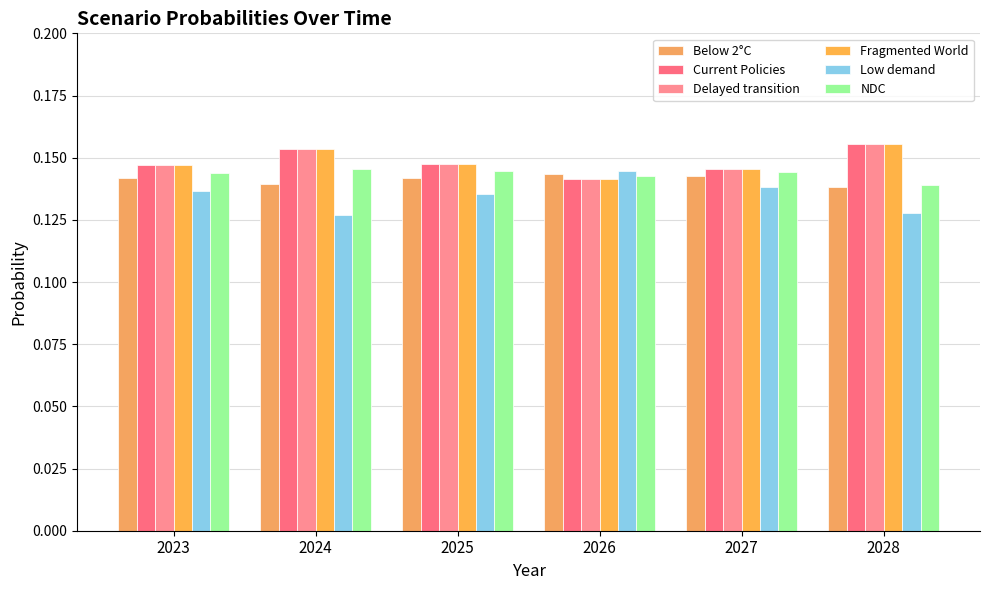

What is the minimum value for Delayed transition?

0.1